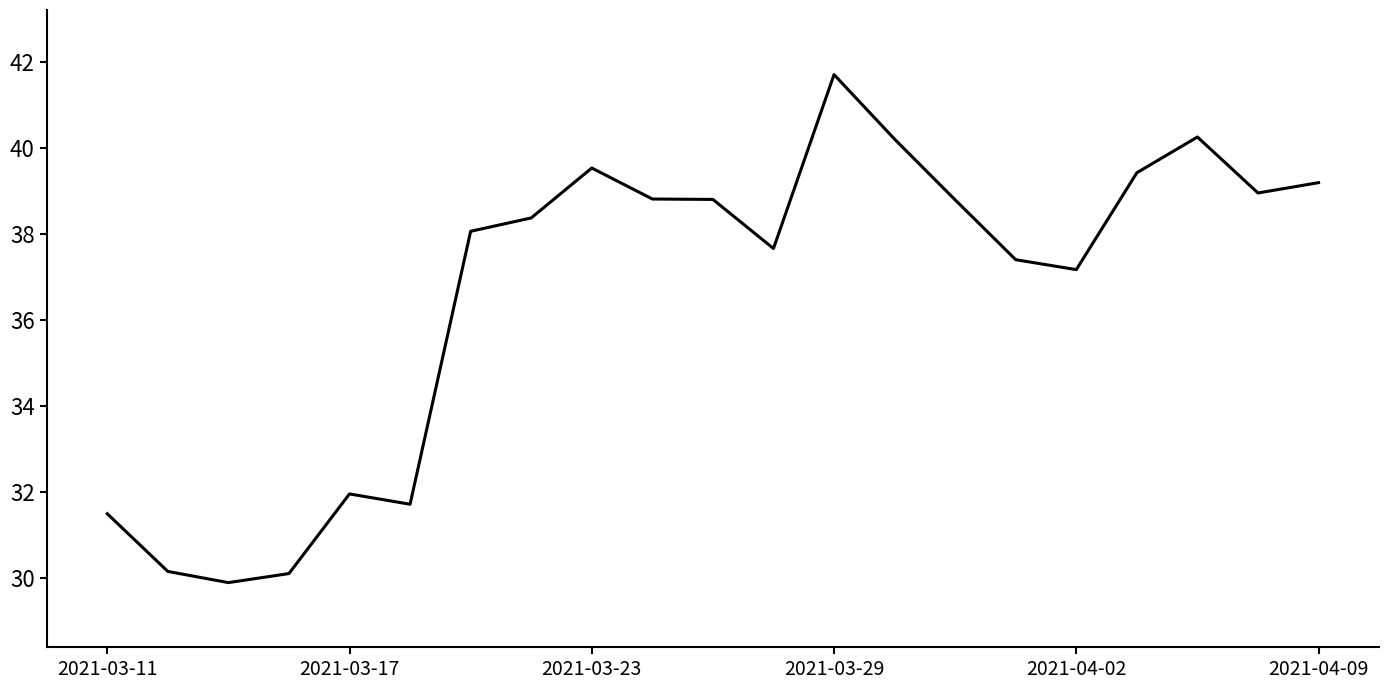

What is the difference between the maximum and minimum values?

11.8